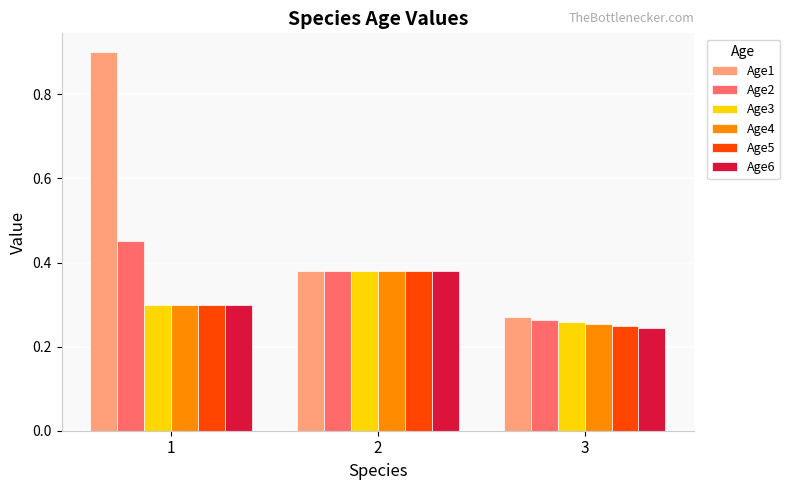

What is the maximum value shown in the chart?

0.9